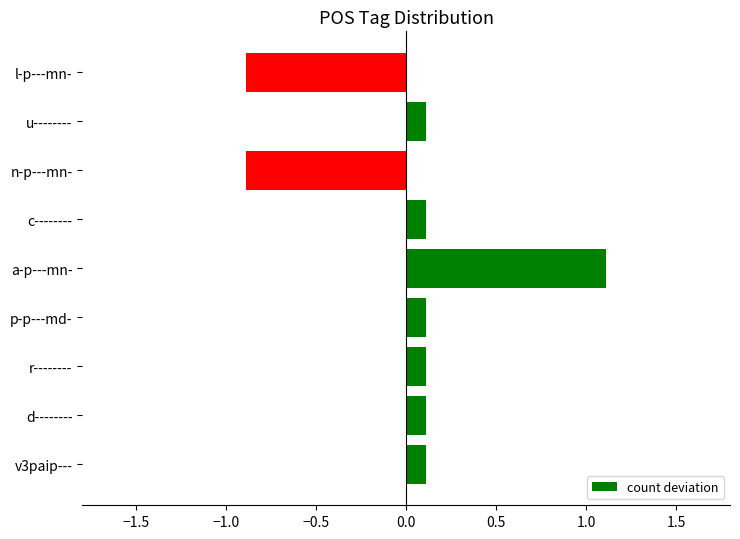

What is the maximum value shown in the chart?

1.1